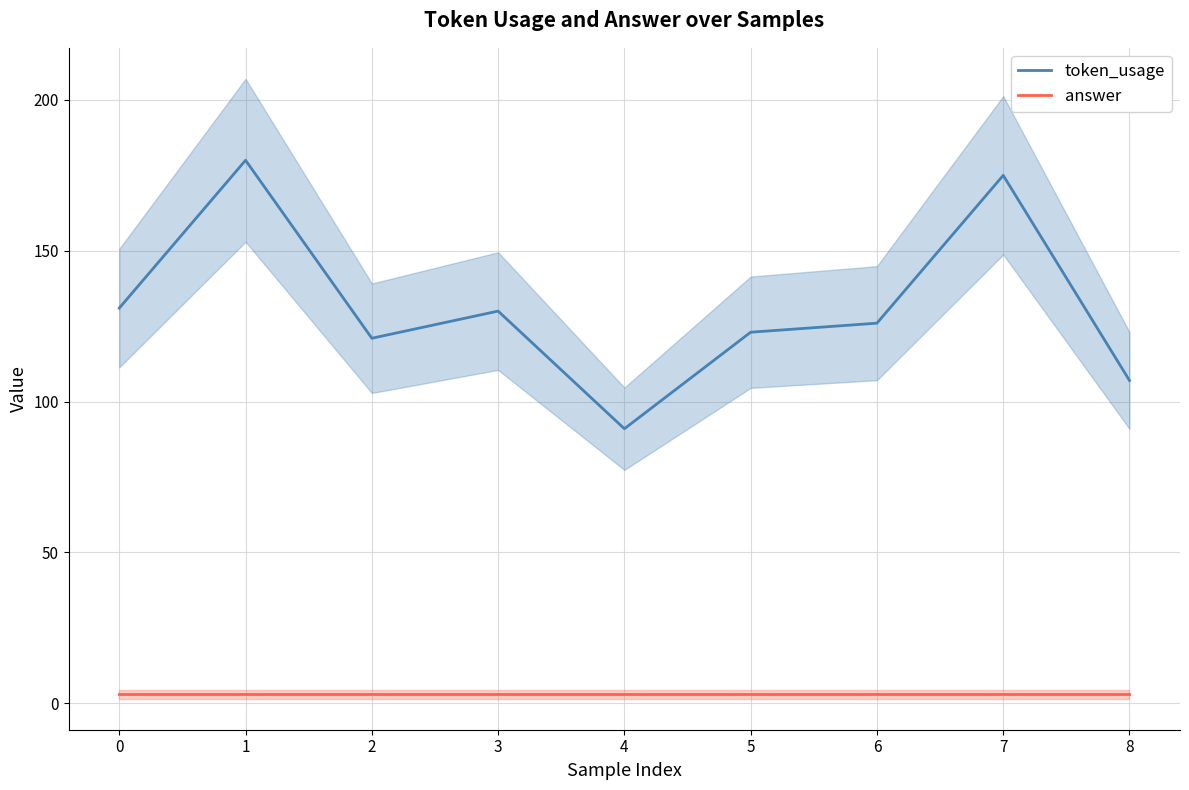

Is it true that answer equals 3 at 7?

True